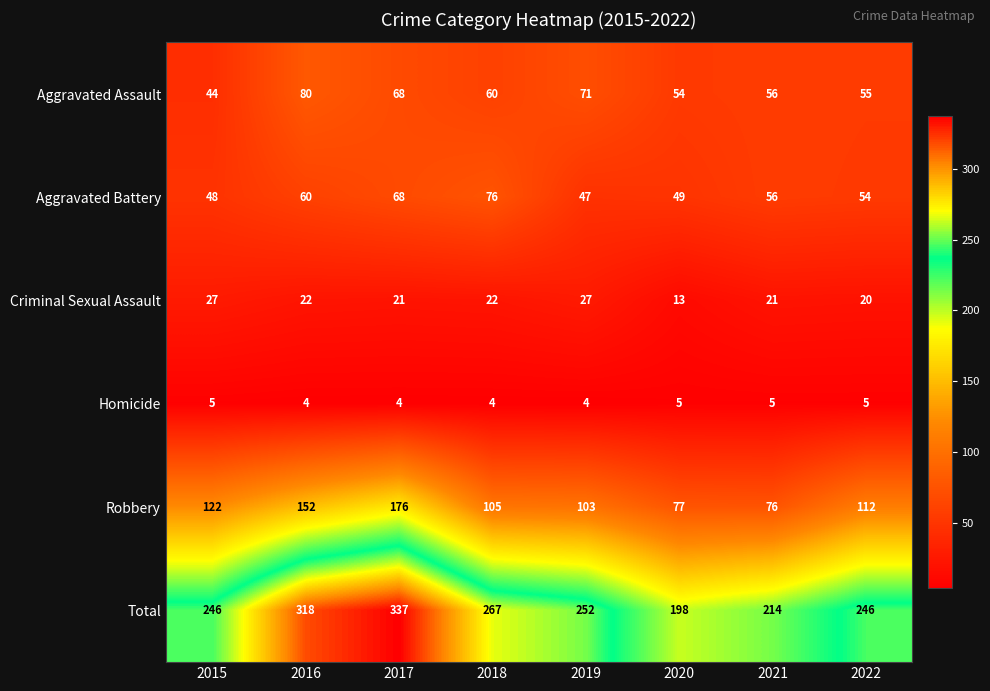

What is the total value across all series at 2015?

492